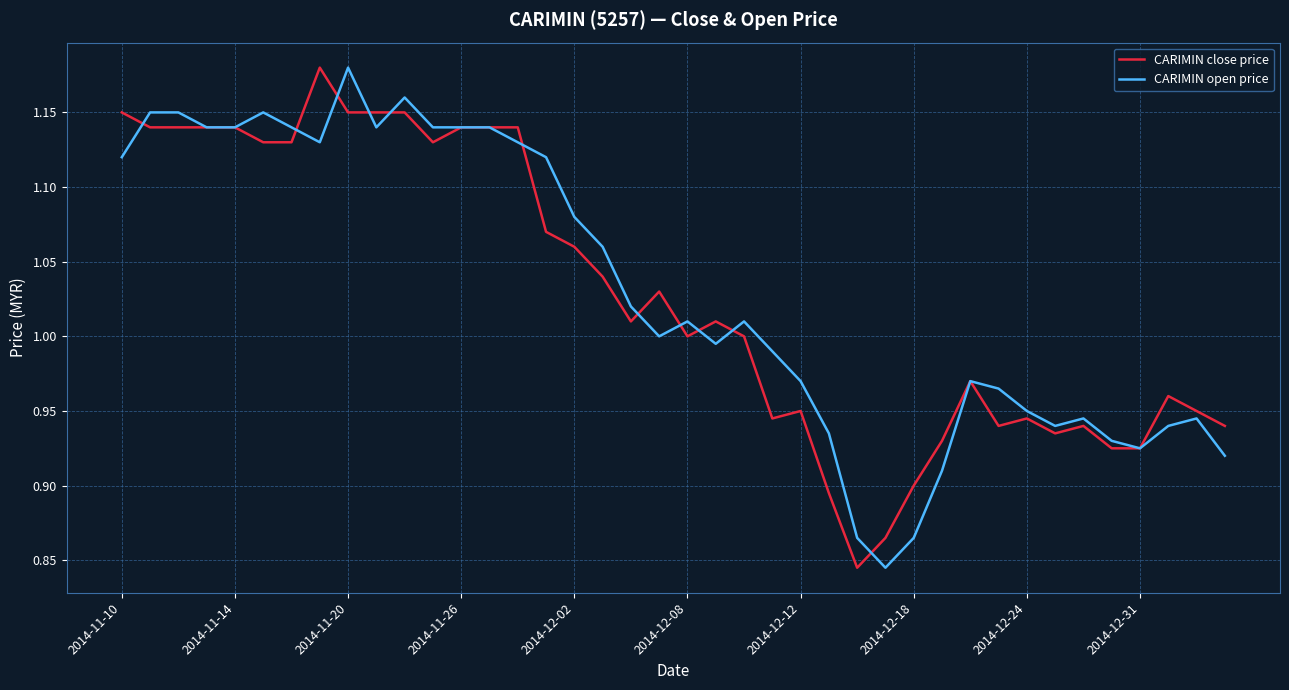

What are all the series names shown in the legend?

CARIMIN close price, CARIMIN open price